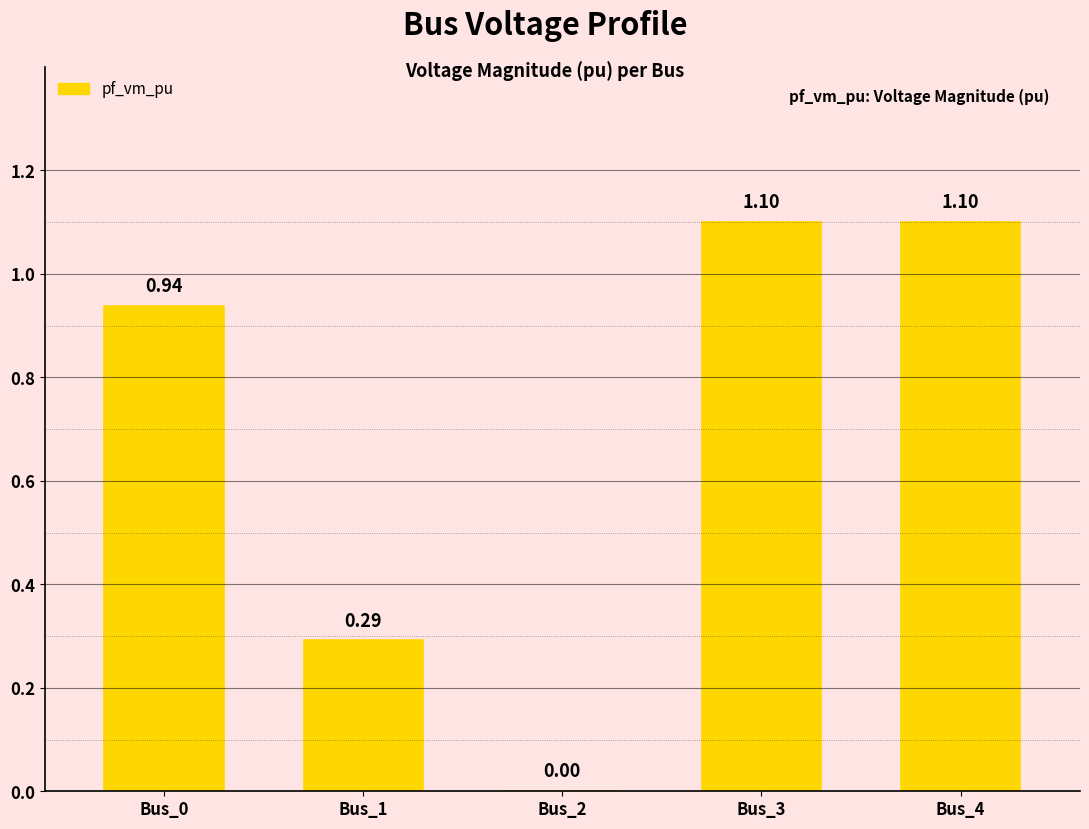

The chart shows a value of -0.7 at Bus_2. True or false?

False